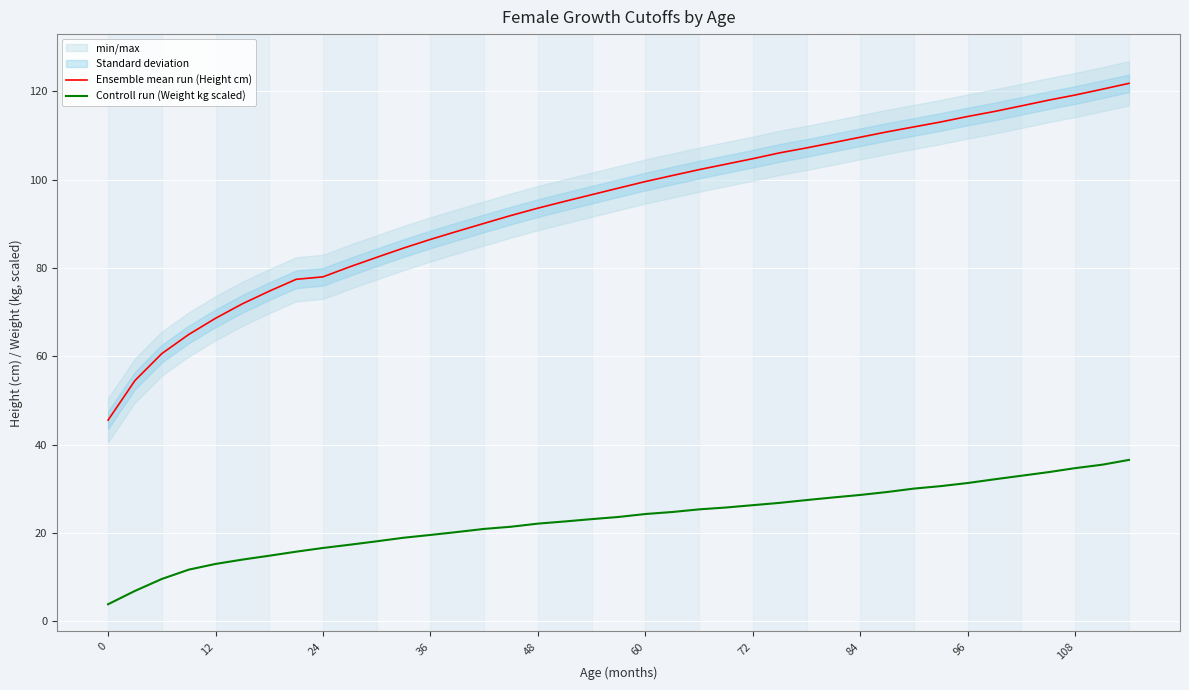

How many lines are shown in the chart?

2